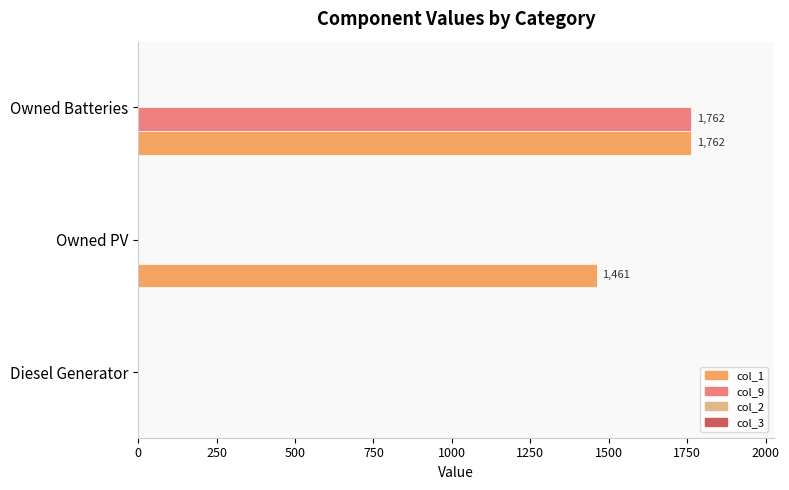

Between Owned PV and Owned Batteries, which series saw the biggest shift?

col_9